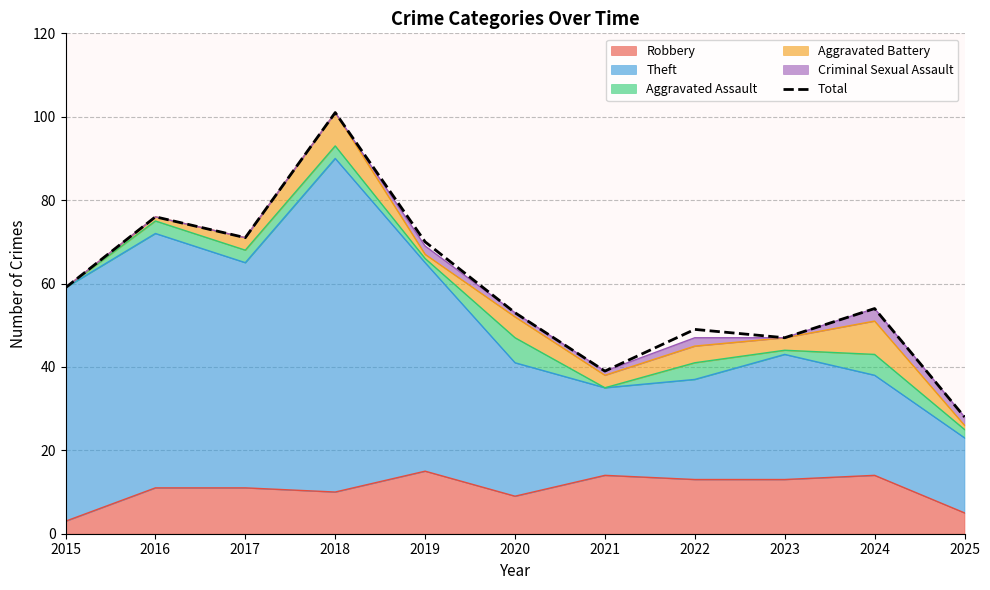

What is the difference between the values at 2024 and 2021?

15